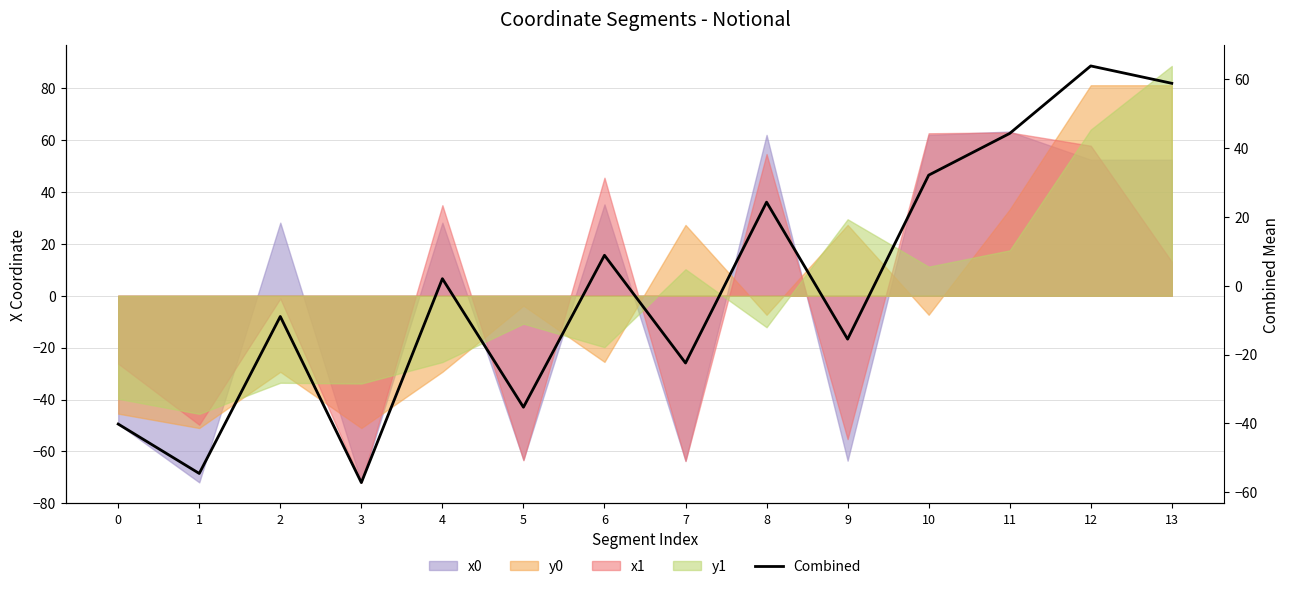

Reading right to left, list all the values displayed in this chart.

13=58.8	12=63.8	11=44.2	10=32.1	9=-15.5	8=24.3	7=-22.4	6=8.8	5=-35.3	4=2.0	3=-57.2	2=-8.9	1=-54.5	0=-40.2